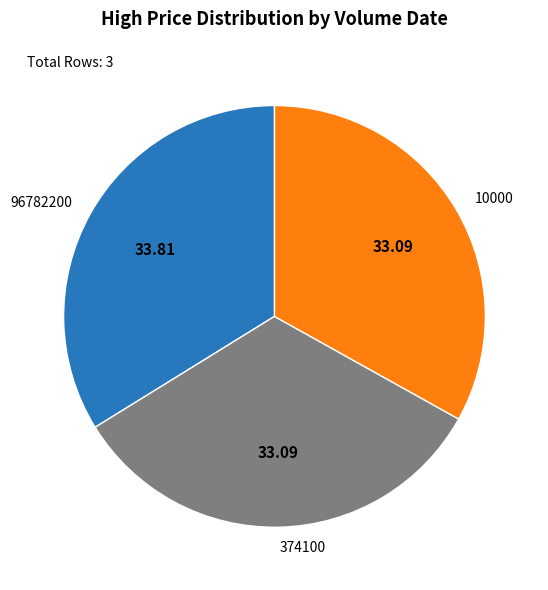

Is it true that 96782200 is 22% of the pie?

False